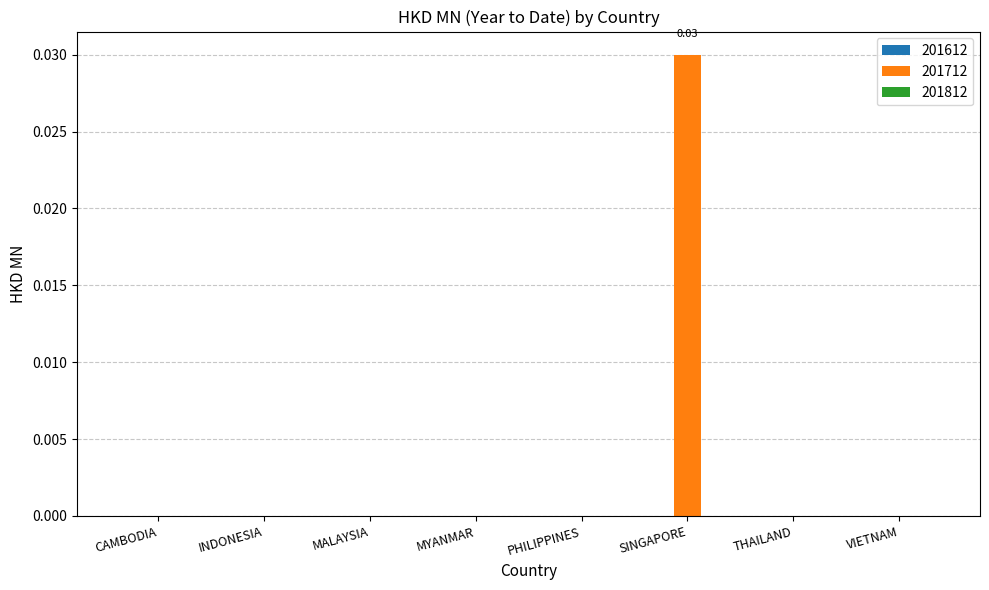

Which label corresponds to the largest value in the chart?

SINGAPORE